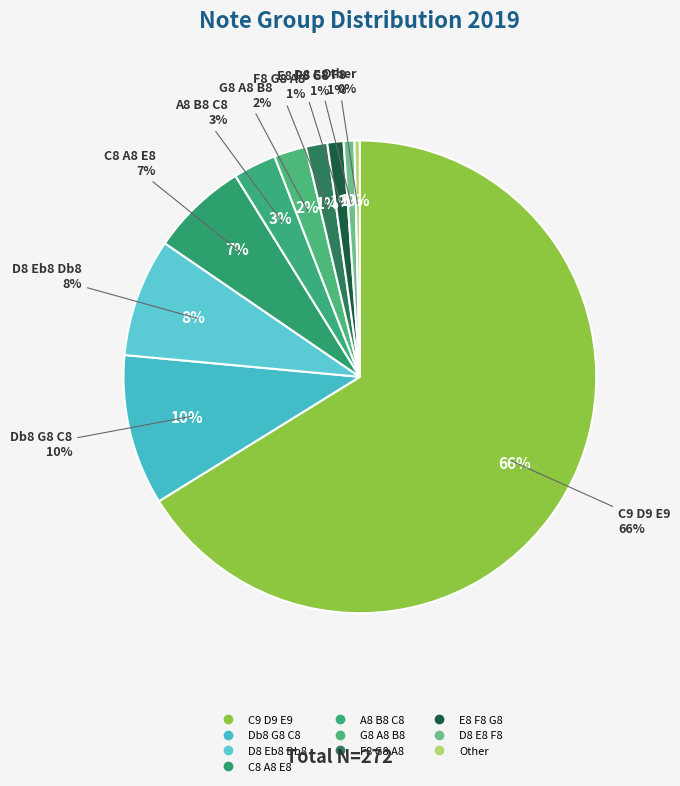

The A8 B8 C8 slice represents 1% of the pie. True or false?

False